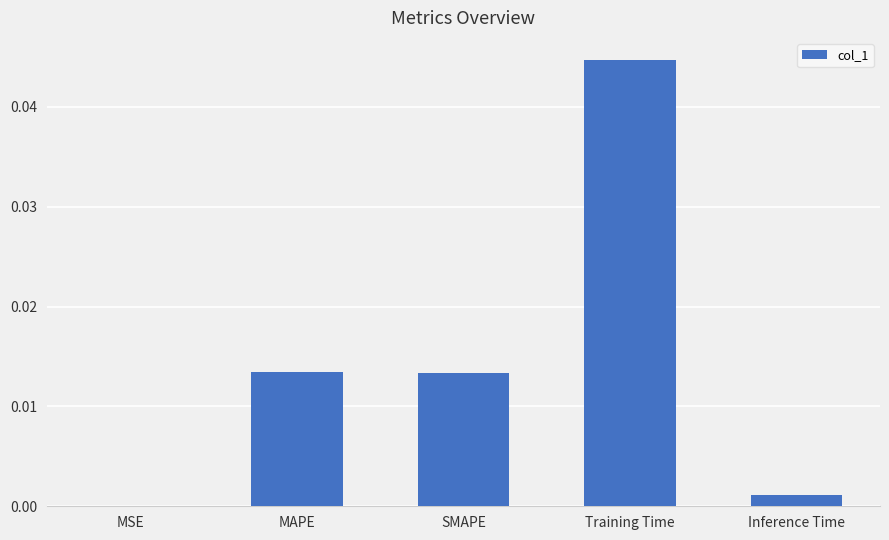

The chart shows a value of 0.0 at MAPE. True or false?

True